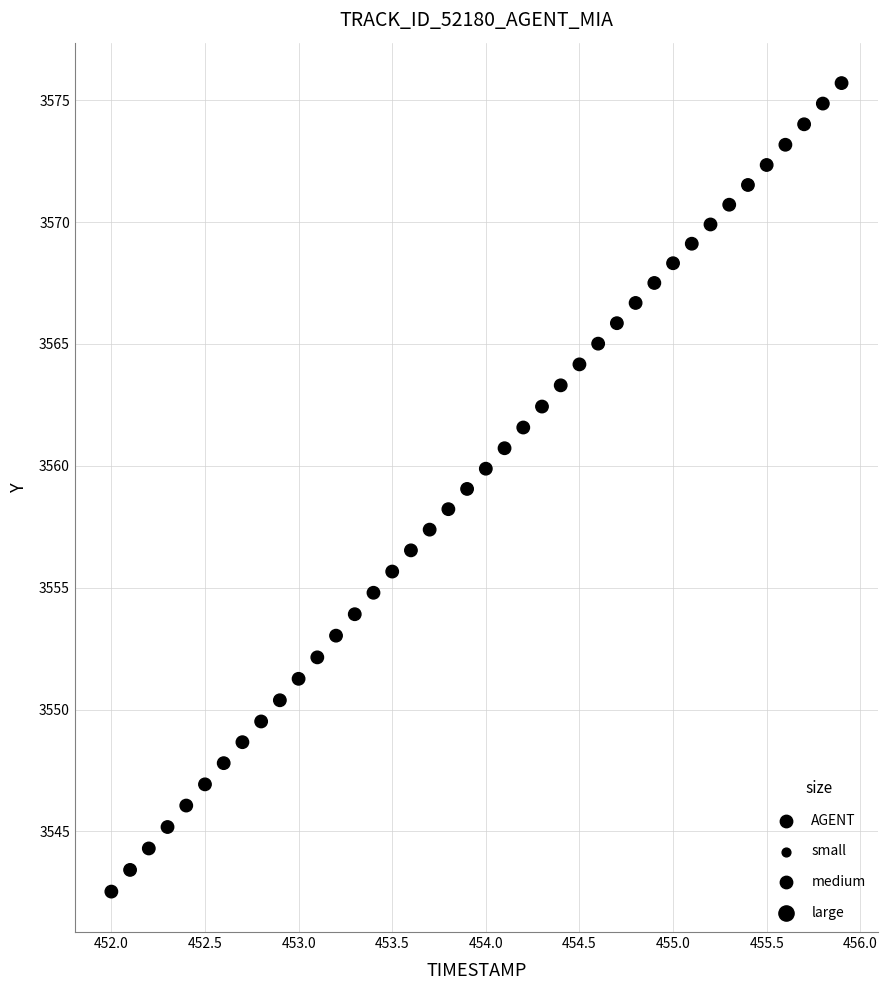

What is the range of X values (max minus min)?

3.9